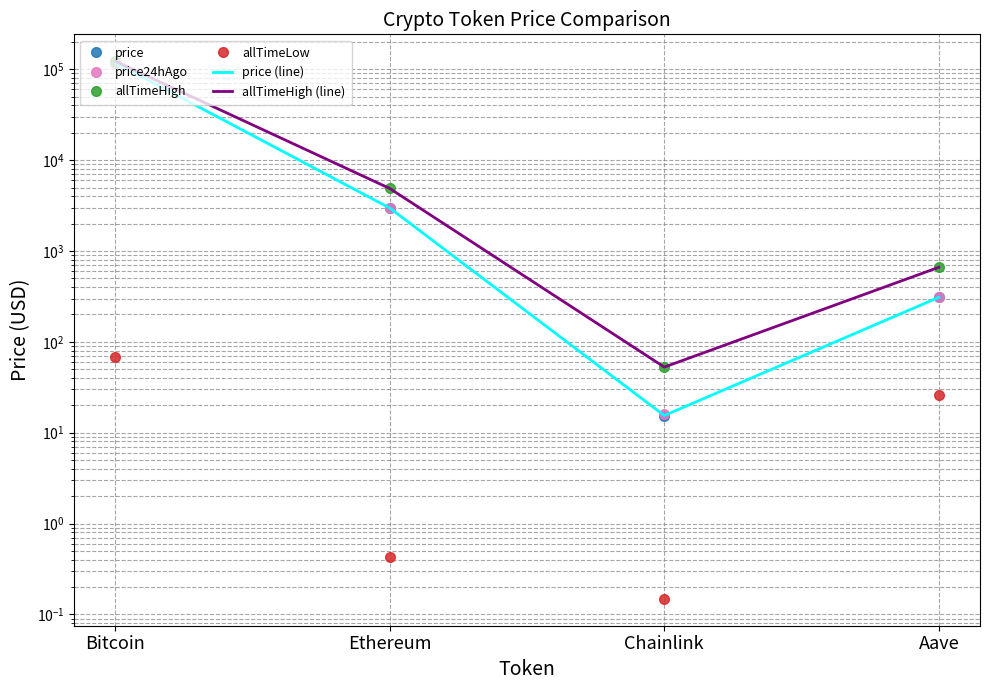

True or false: price24hAgo and price (line) intersect in this chart.

False